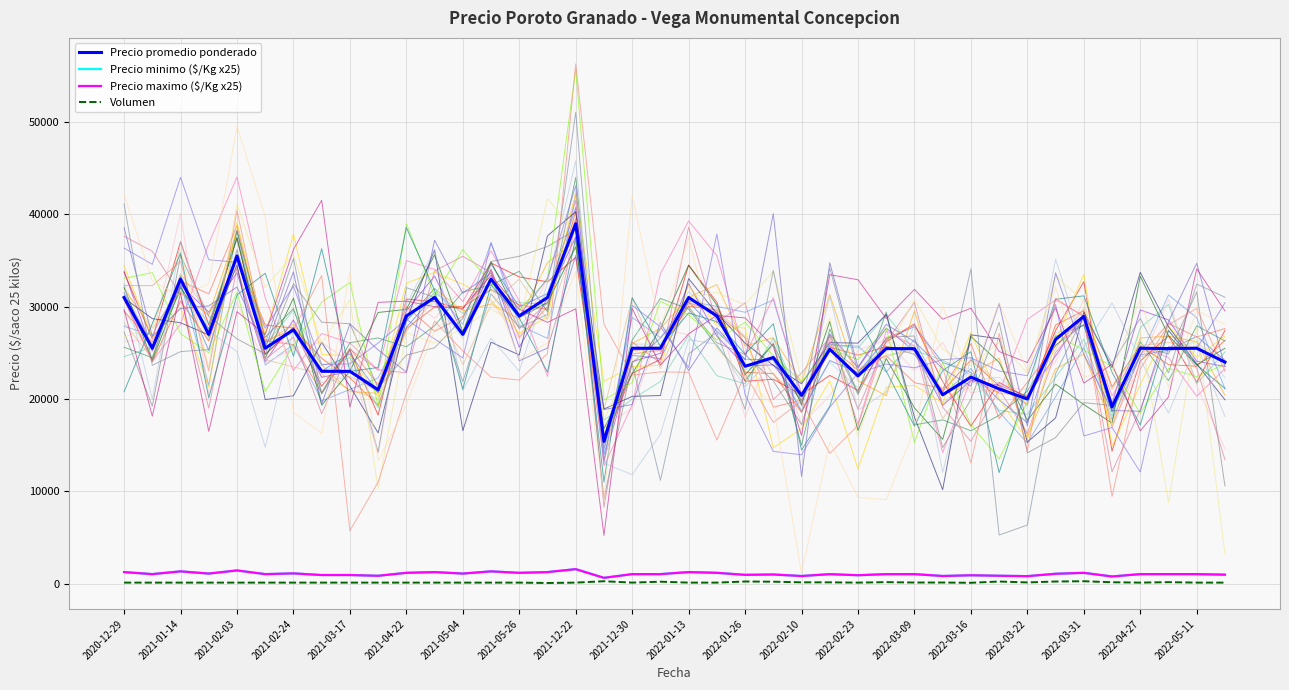

True or false: Volumen and Precio maximo ($/Kg x25) intersect in this chart.

False